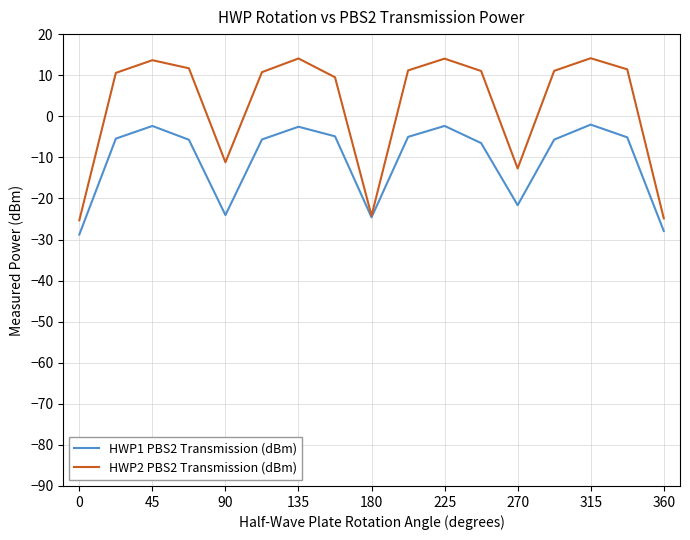

What is the maximum value for HWP2 PBS2 Transmission (dBm)?

14.1